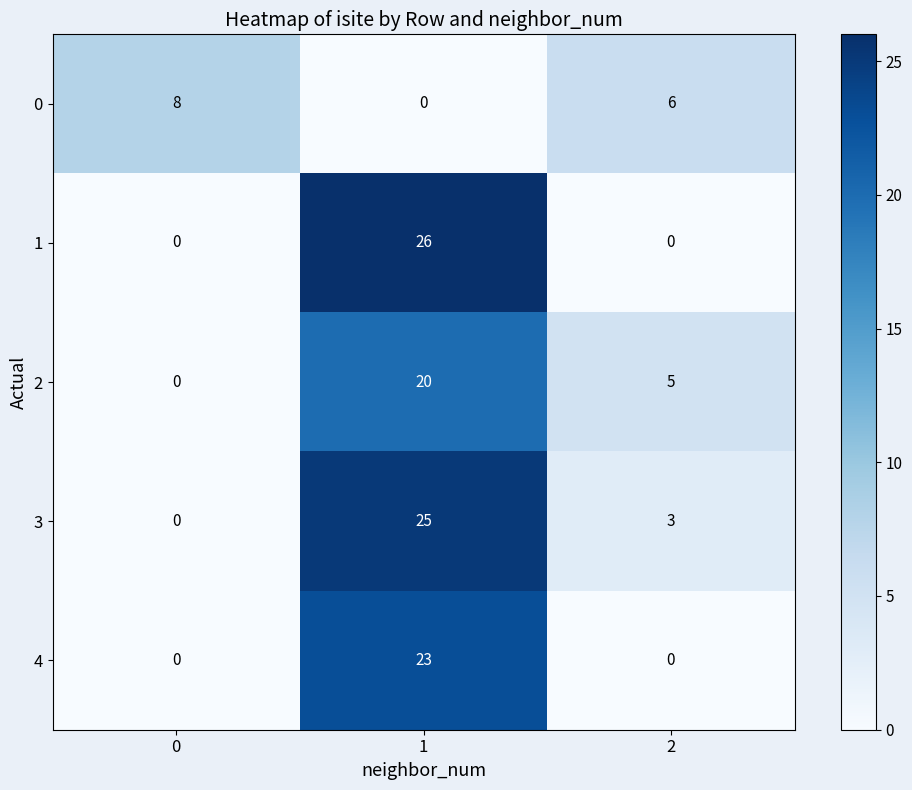

Reading left to right, extract all data points from this chart.

0: 0=8	1=0	2=6
1: 0=0	1=26	2=0
2: 0=0	1=20	2=5
3: 0=0	1=25	2=3
4: 0=0	1=23	2=0